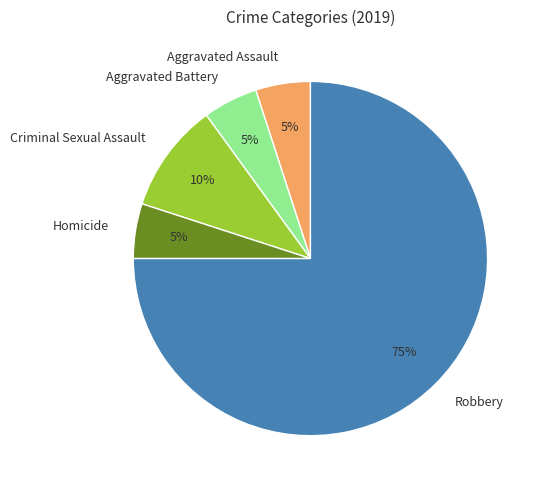

True or false: Aggravated Assault accounts for 19% of the total.

False